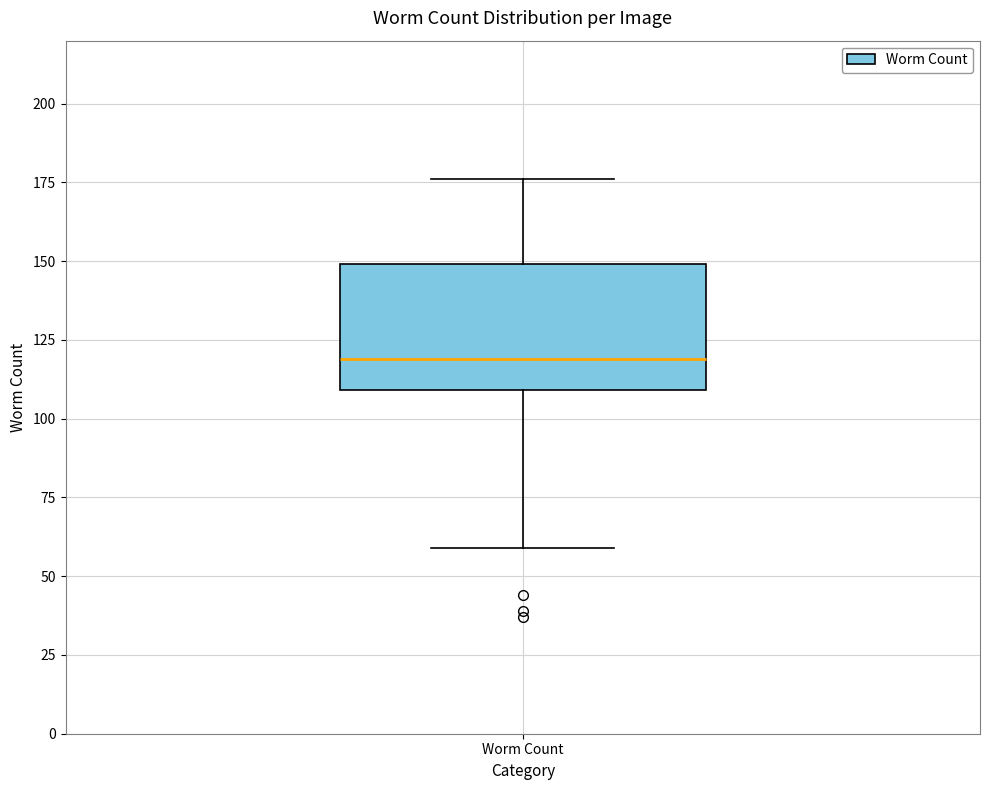

Read this box plot against the y-axis: the position of the median line, the range covered by the box, and the ends of both whiskers. The values are not printed on the chart, so give them approximately, as read against the axis.

median 120, box 110 to 150, whiskers 60 to 175